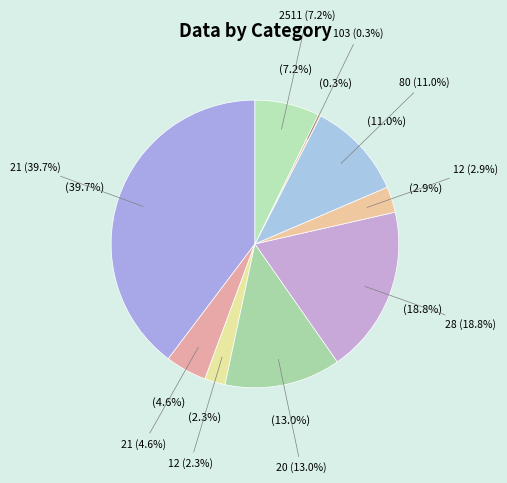

Approximately how many times larger is the value at 28 compared to 21?

4.1